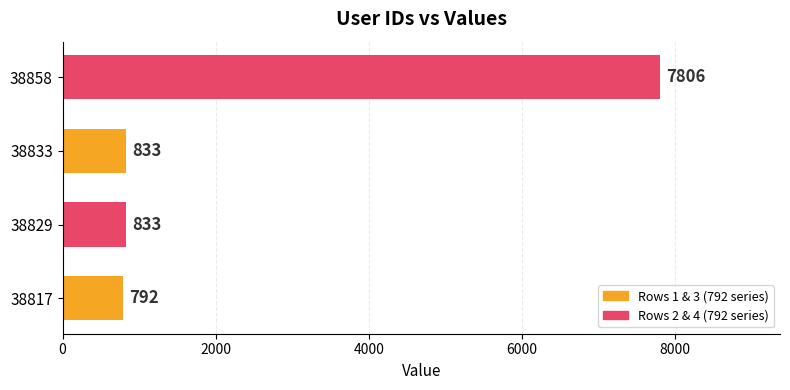

Reading bottom to top, what are all the values shown in this chart?

792	833	833	7806